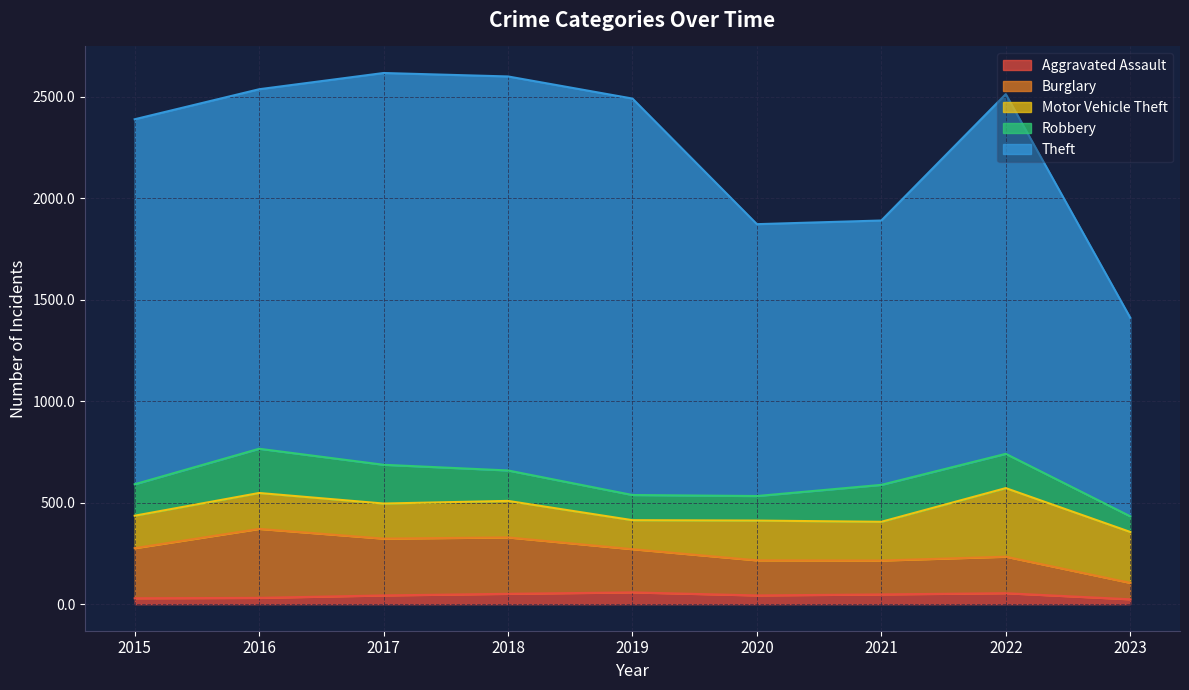

Is it true that Aggravated Assault equals 29 at 2015?

True